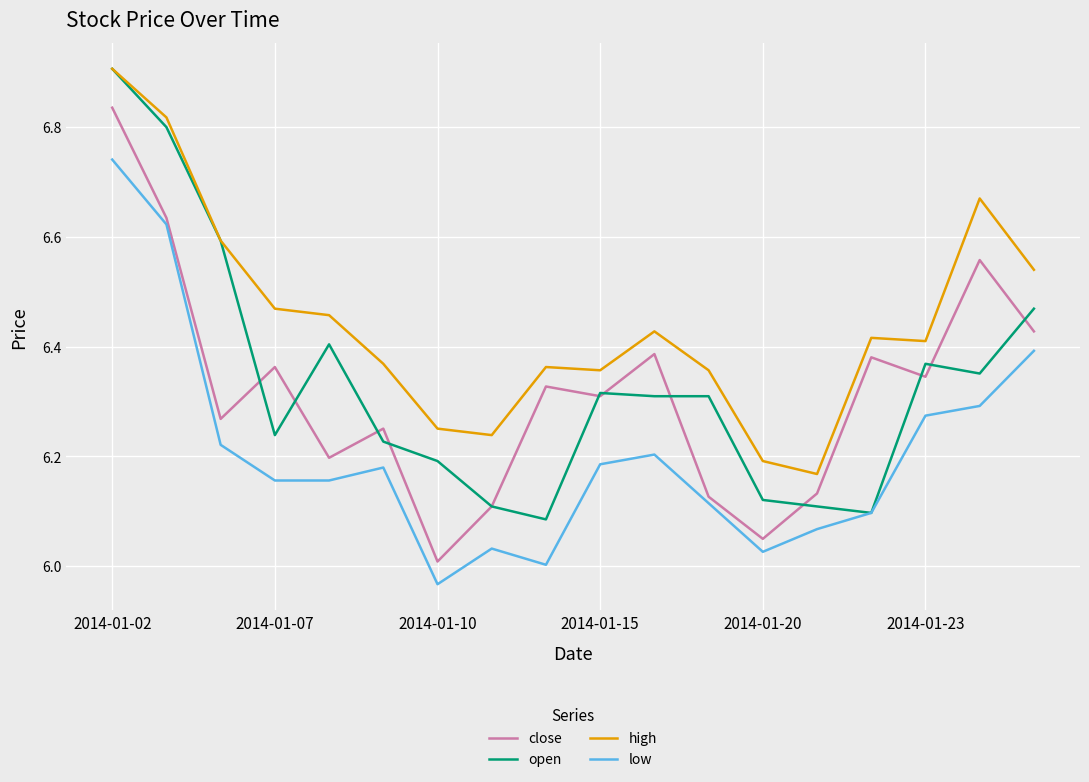

What is the maximum value shown in the chart?

6.9